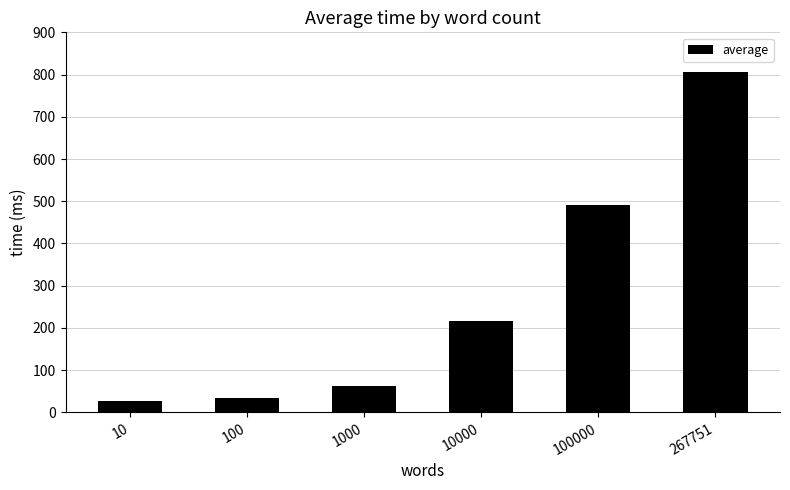

What is the difference between the maximum and second lowest values?

773.0